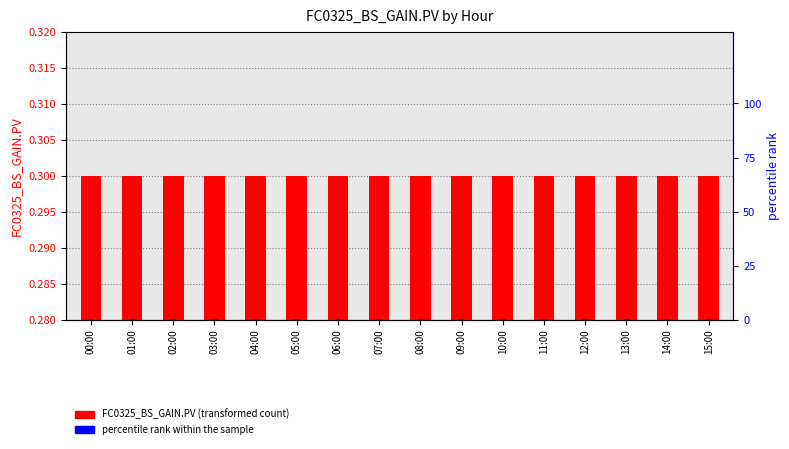

Reading left to right, list all the values displayed in this chart.

FC0325_BS_GAIN.PV: 00:00=0.3	01:00=0.3	02:00=0.3	03:00=0.3	04:00=0.3	05:00=0.3	06:00=0.3	07:00=0.3	08:00=0.3	09:00=0.3	10:00=0.3	11:00=0.3	12:00=0.3	13:00=0.3	14:00=0.3	15:00=0.3
percentile rank within the sample: 00:00=0.5	01:00=0.5	02:00=0.5	03:00=0.5	04:00=0.5	05:00=0.5	06:00=0.5	07:00=0.5	08:00=0.5	09:00=0.5	10:00=0.5	11:00=0.5	12:00=0.5	13:00=0.5	14:00=0.5	15:00=0.5